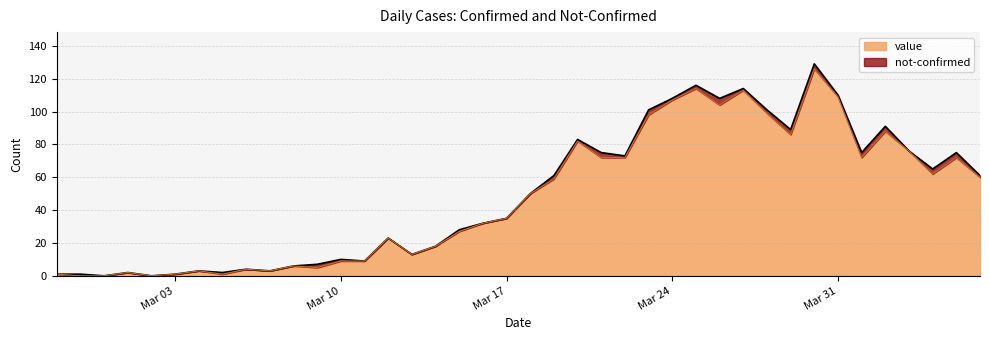

Which category has the highest value across all series?

2020-03-30